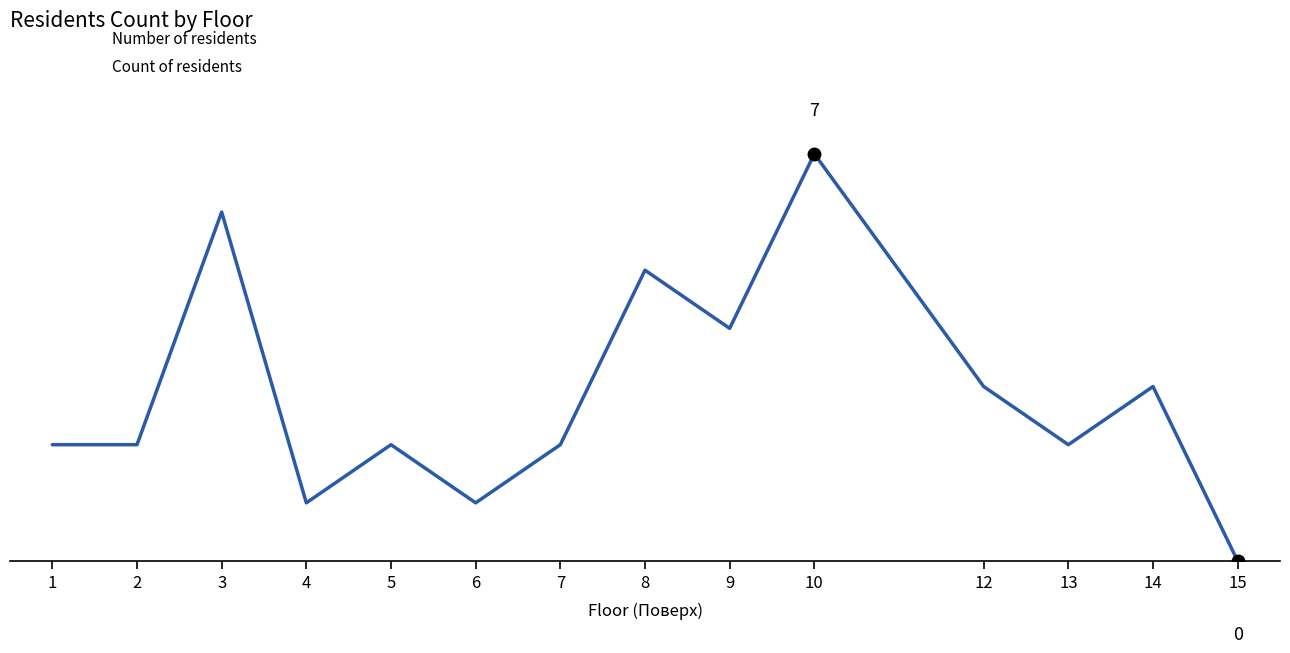

True or false: the data shows 7 at 10.

True